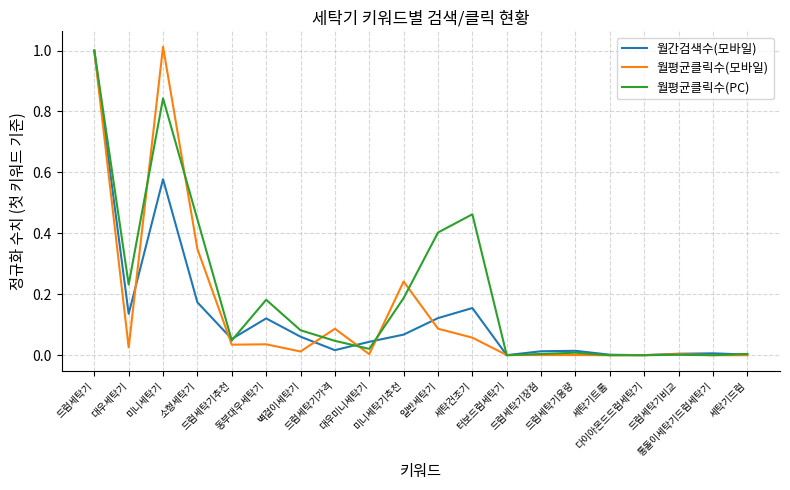

True or false: 월간검색수(모바일) has more than 2 points higher than both neighbors.

True